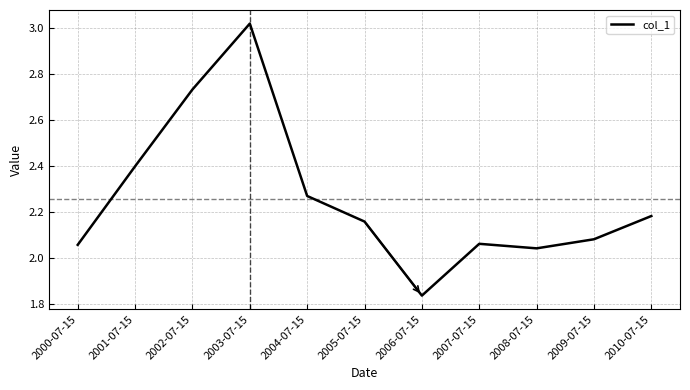

True or false: the data shows 1.5 at 2005-07-15.

False